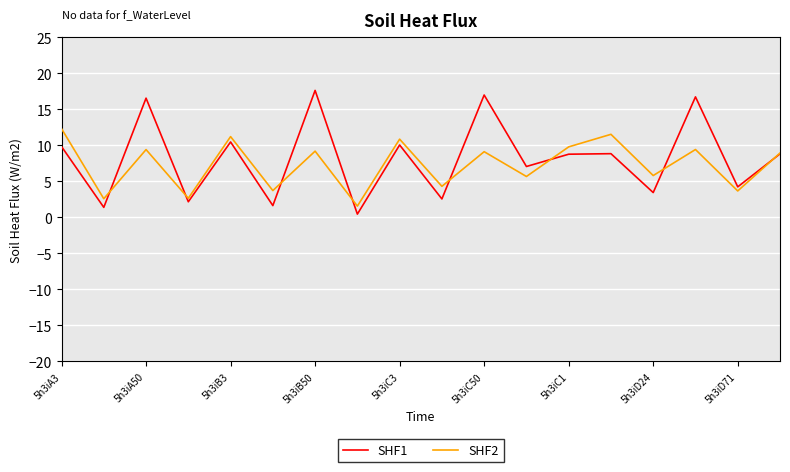

Which series has the widest spread of values?

SHF1